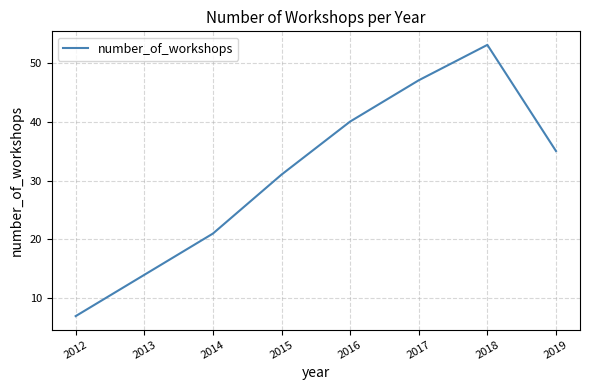

Where is the first local maximum?

2018